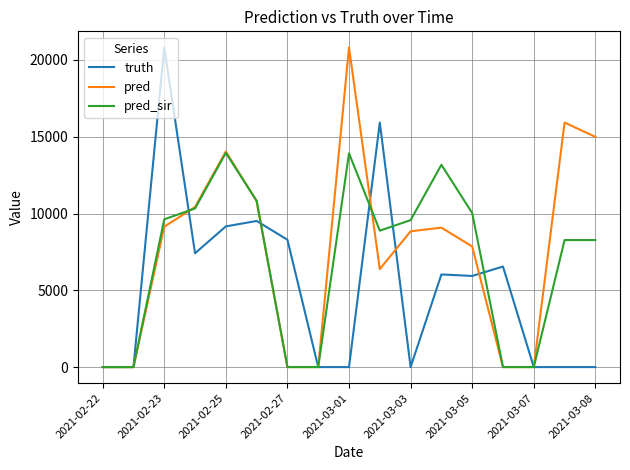

How many categories are shown in the chart?

17